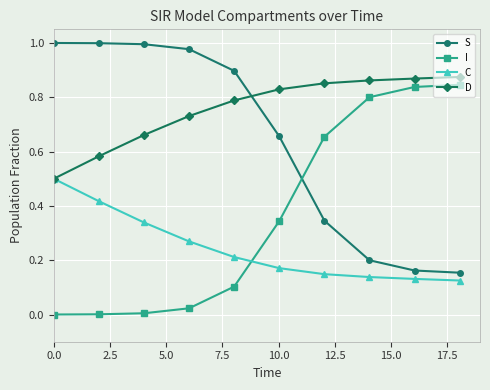

True or false: C and I cross at least once.

True